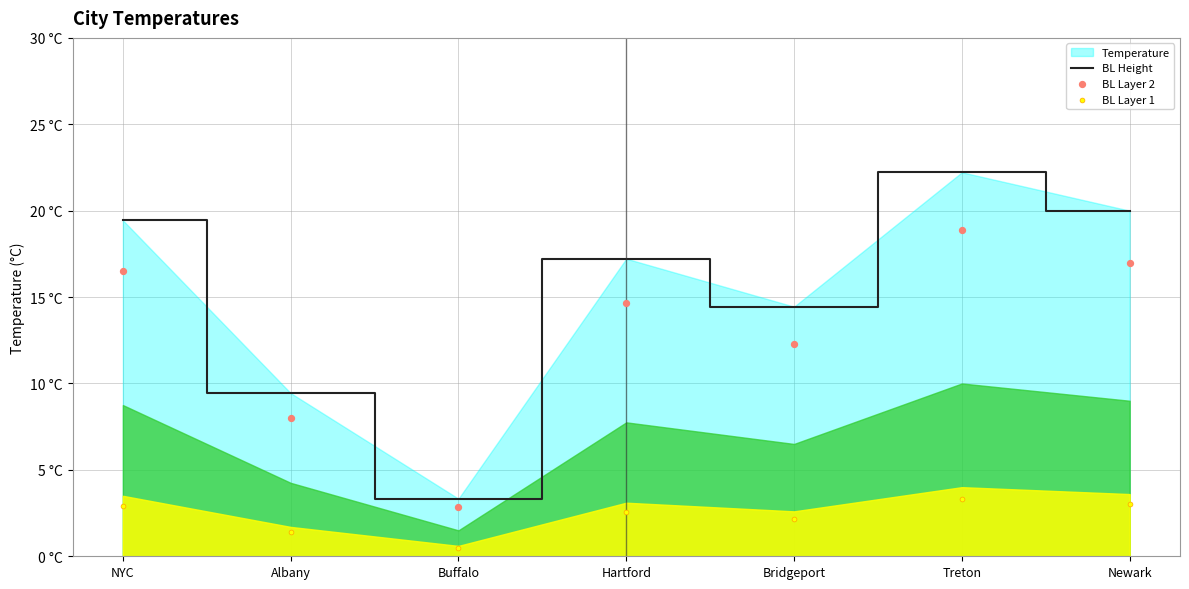

At how many categories does at least one series exceed 15?

4